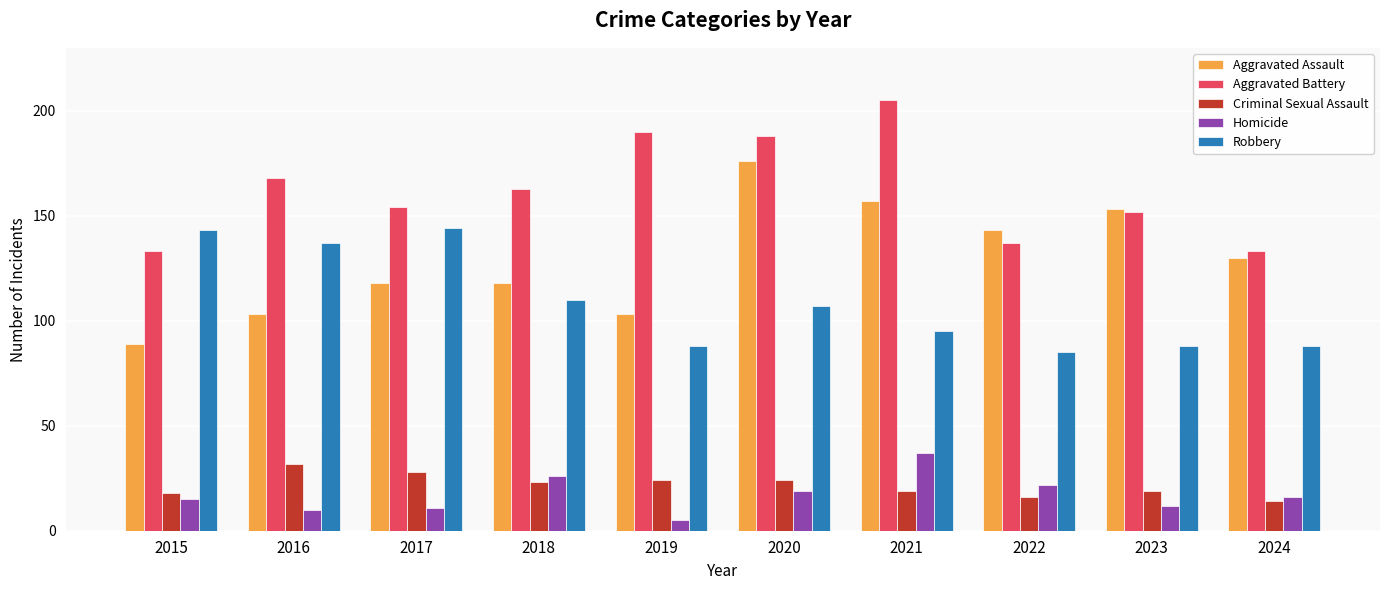

What is the difference between the Aggravated Battery values at 2016 and 2022?

31